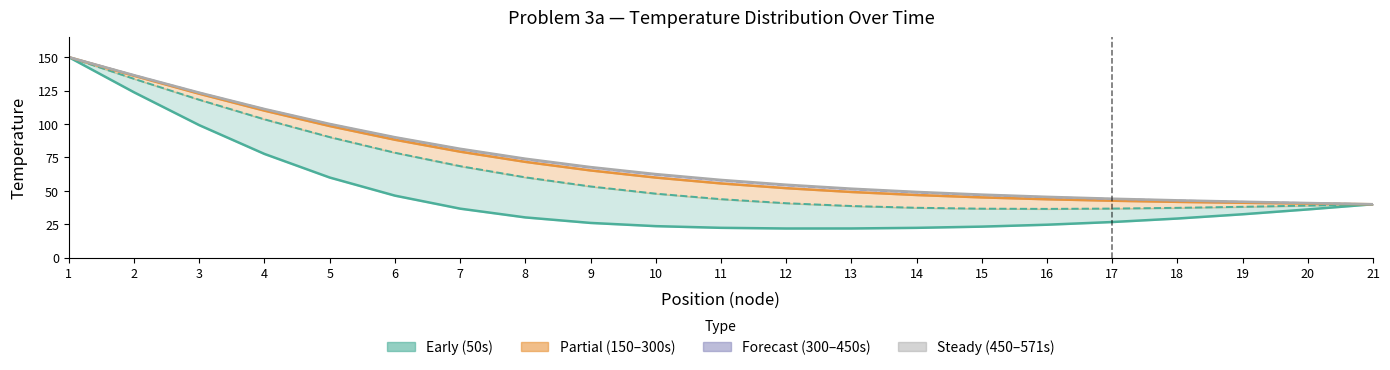

The 50s line series shows 21.9 at 13. True or false?

True